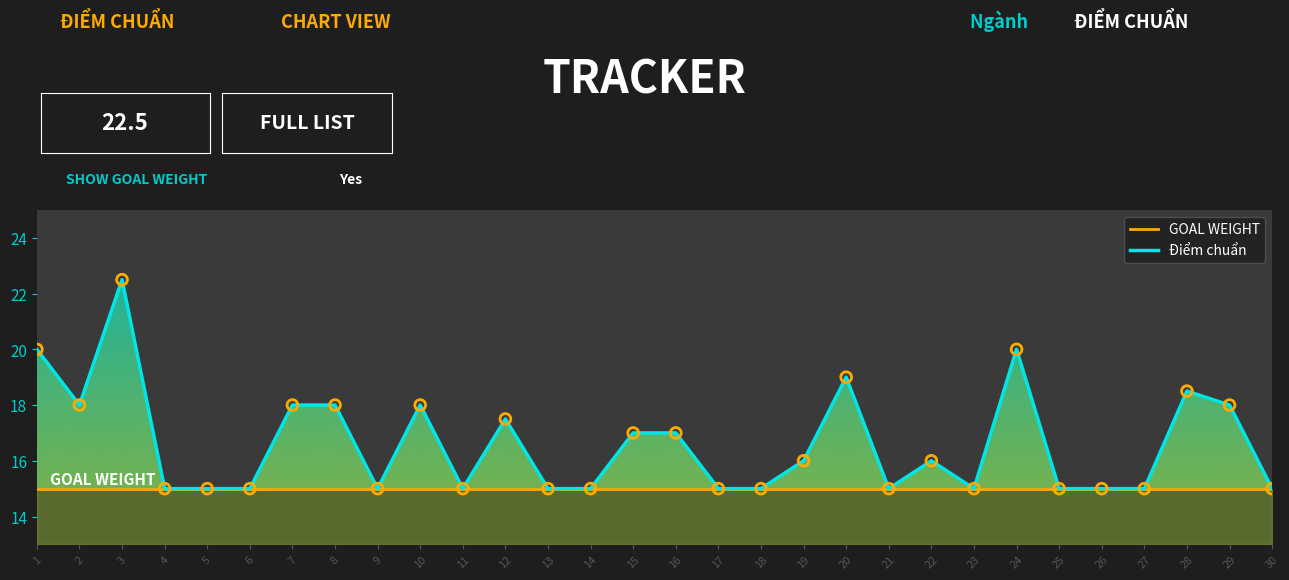

What is the ratio of the value at 24 to the value at 20?

1.1